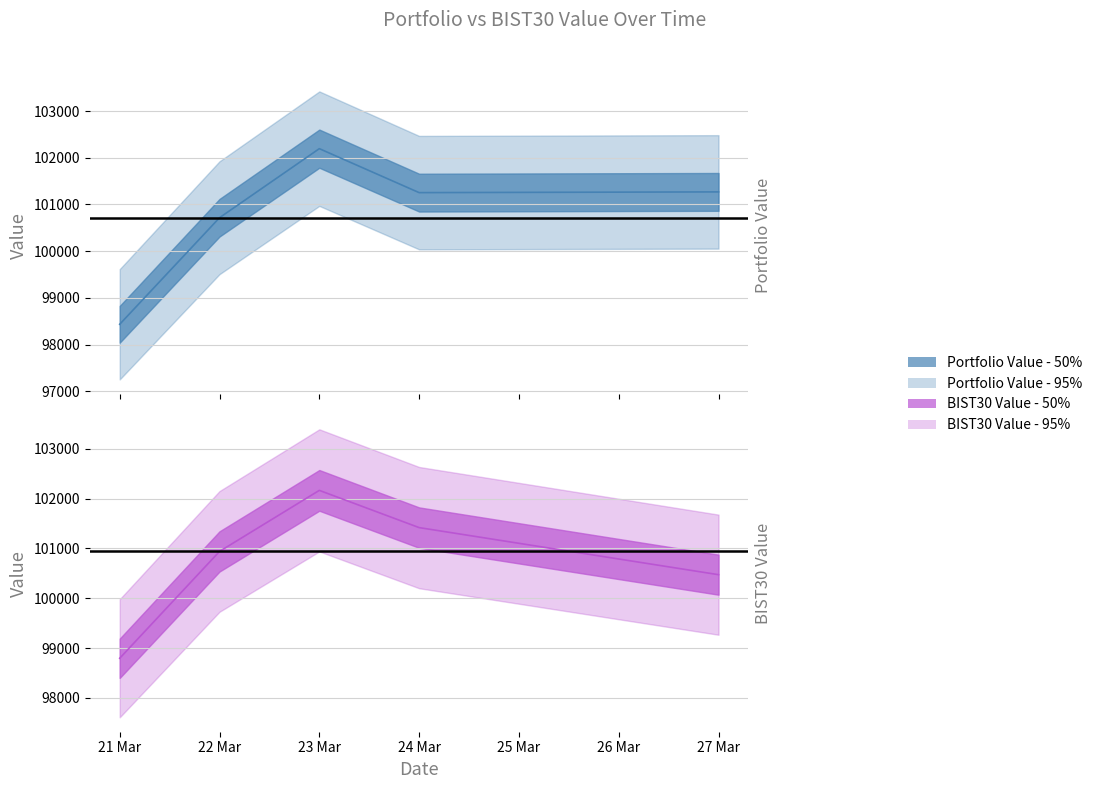

How many lines are shown in the chart?

2